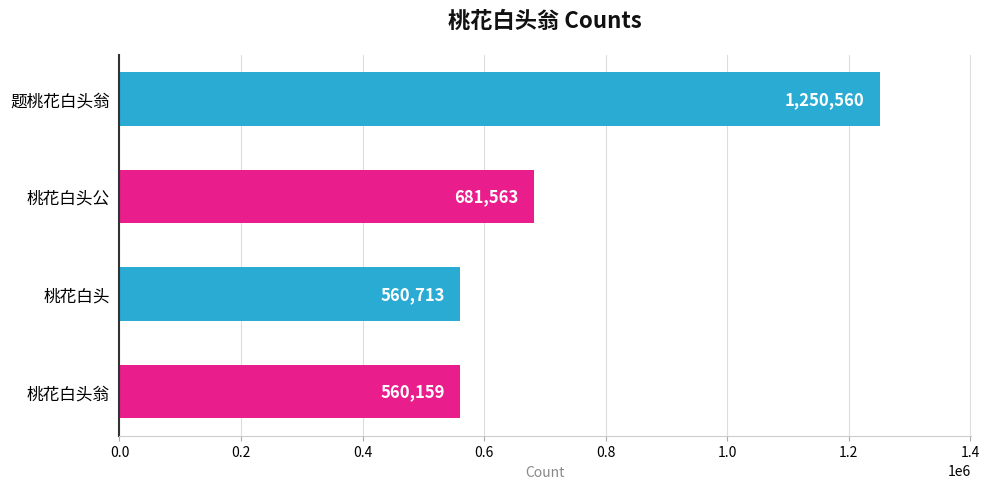

Rank the categories by value from lowest to highest.

桃花白头翁, 桃花白头, 桃花白头公, 题桃花白头翁